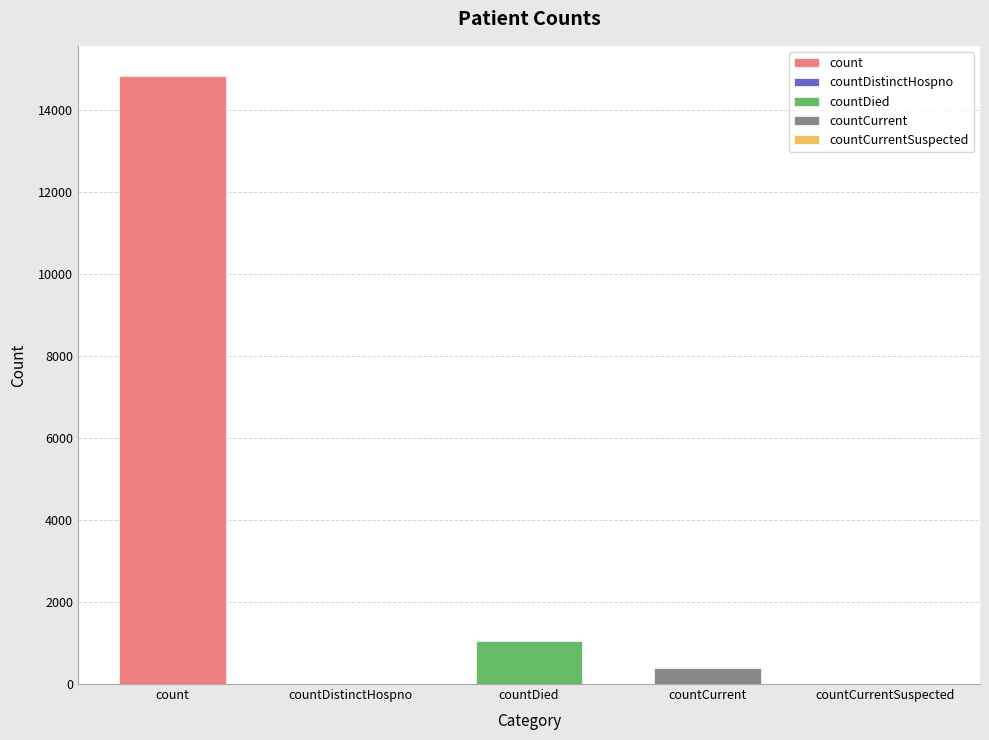

At which category does the chart reach its minimum across all series?

countDistinctHospno